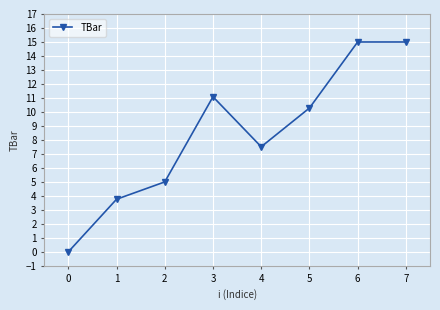

At which category does the data reach its first local peak?

3